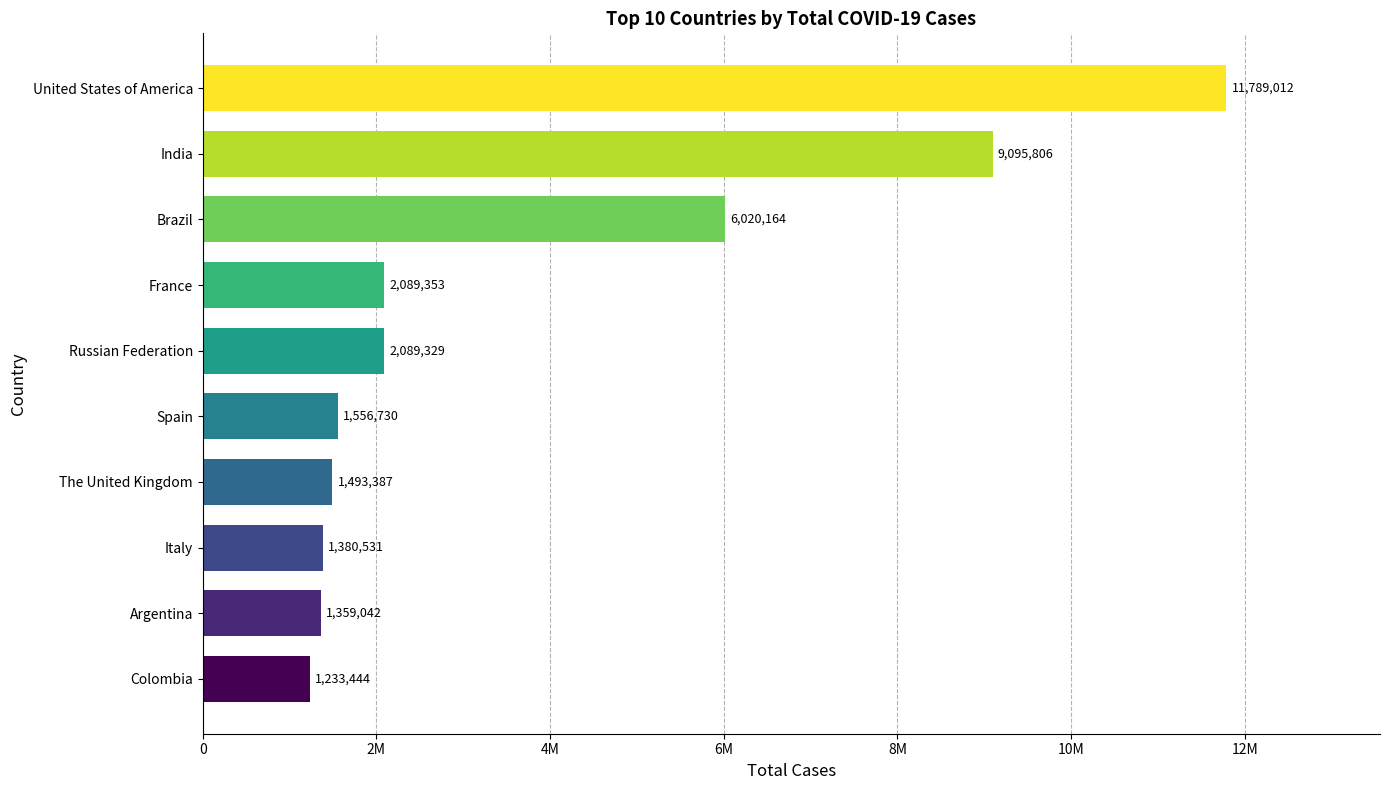

Where is the data nearest to the value 6511228?

Brazil